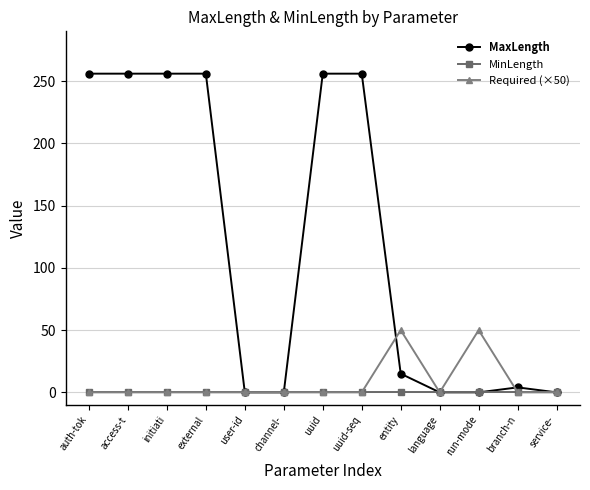

How many lines are shown in the chart?

3